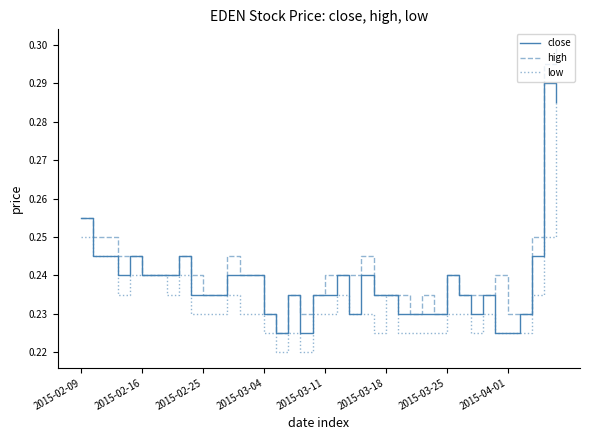

What is the sum of all close values?

9.5